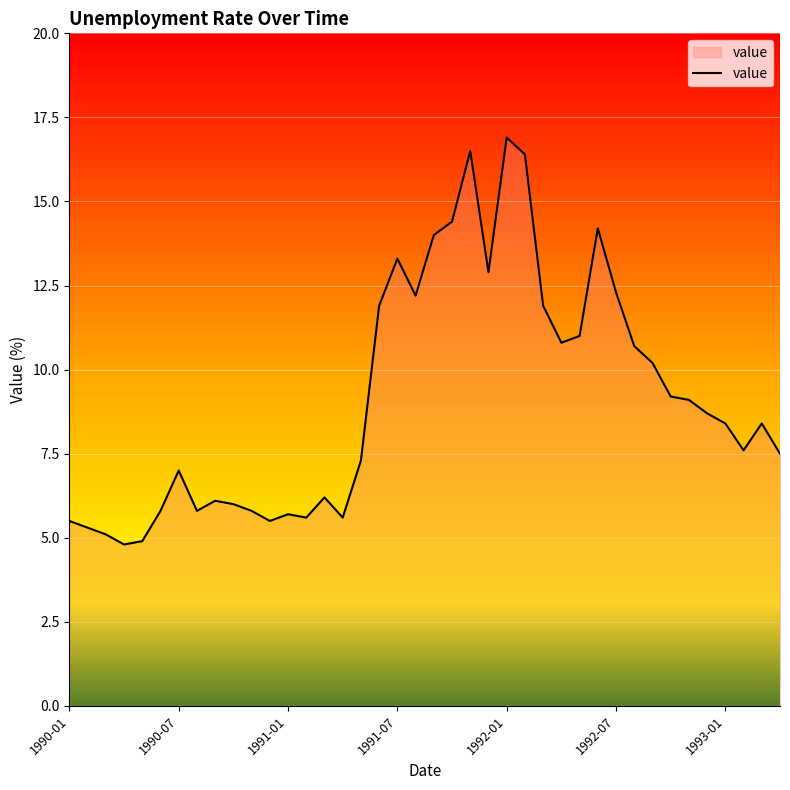

What is the difference between the maximum and minimum values?

12.1